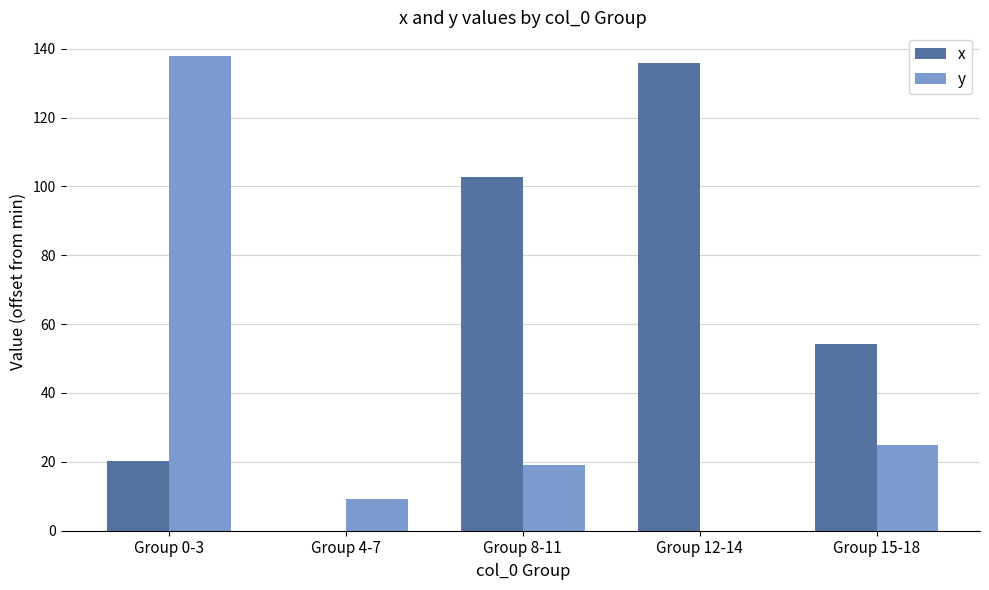

What are all the series names shown in the legend?

x, y